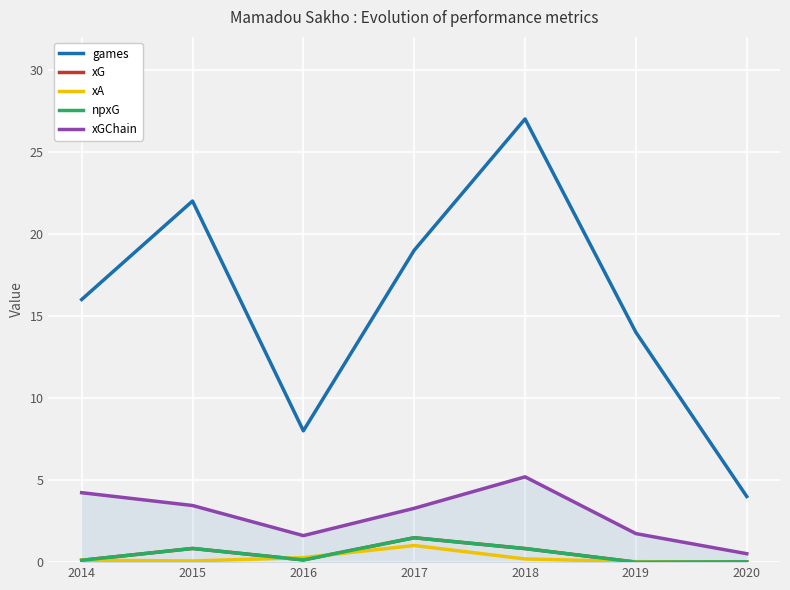

What is the value of the npxG point at the 3rd from the left?

0.1